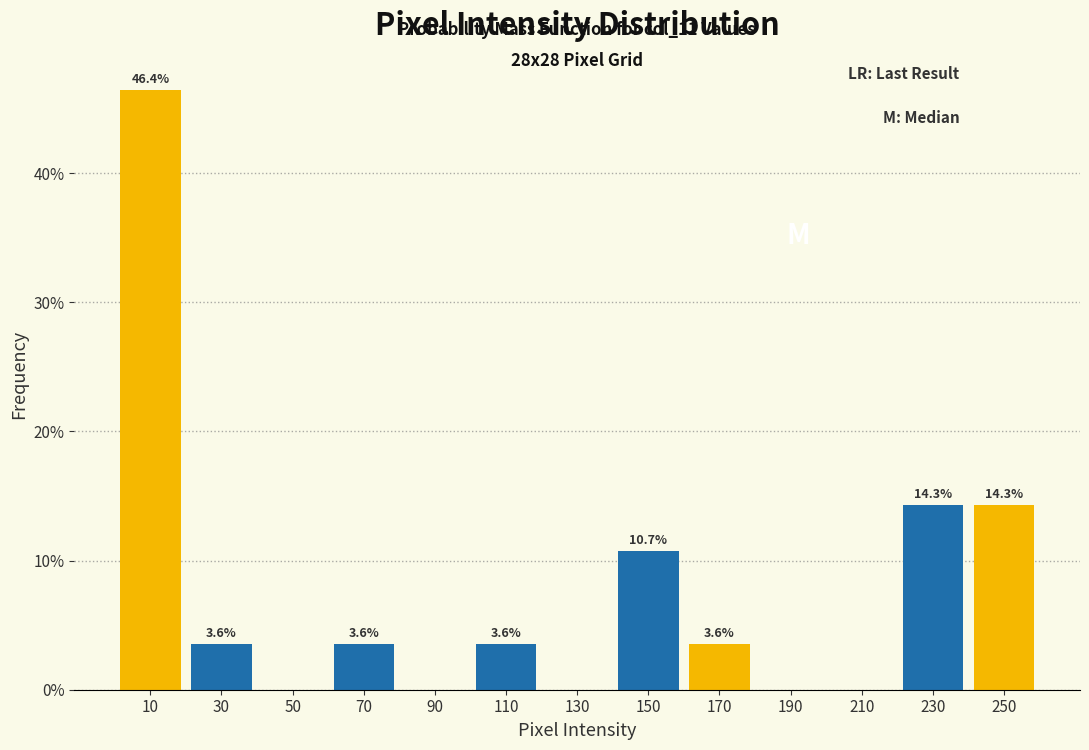

Over which range of the x-axis is the bar tallest?

0 to 20